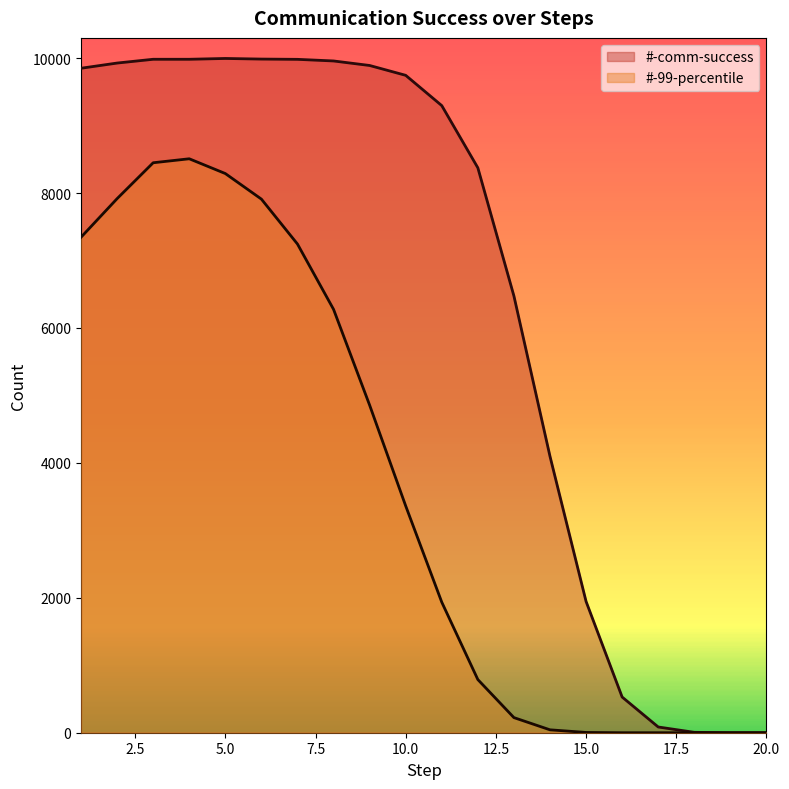

Reading right to left, list all the values displayed in this chart.

#-comm-success: 20=0	19=0	18=6	17=85	16=529	15=1946	14=4097	13=6474	12=8374	11=9296	10=9745	9=9891	8=9958	7=9982	6=9986	5=9995	4=9983	3=9983	2=9927	1=9850
#-99-percentile: 20=0	19=0	18=0	17=0	16=0	15=4	14=43	13=224	12=788	11=1935	10=3362	9=4856	8=6276	7=7244	6=7910	5=8289	4=8508	3=8449	2=7917	1=7345